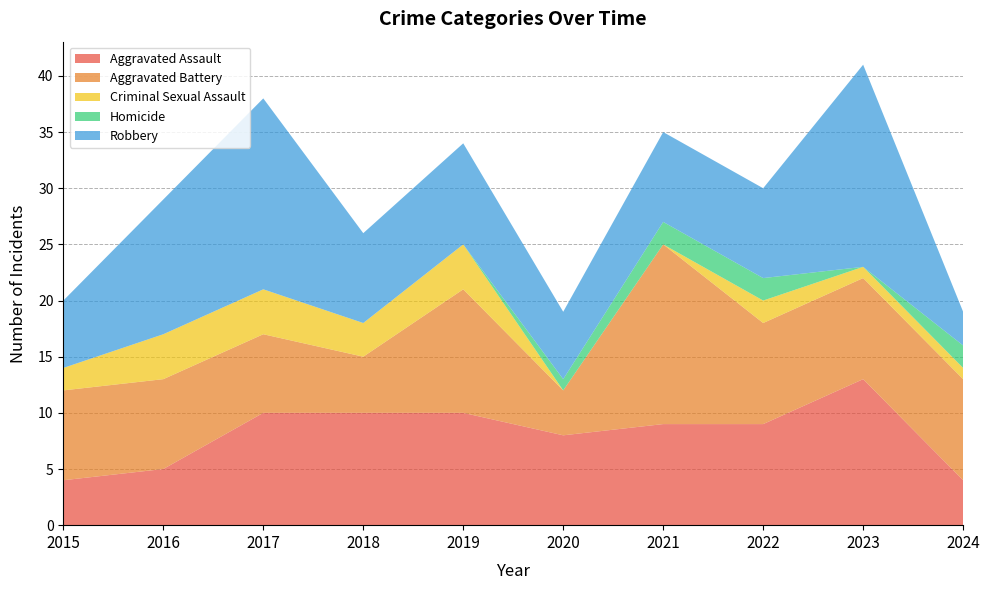

Reading left to right, what are all the values shown in this chart?

Aggravated Assault: 2015=4	2016=5	2017=10	2018=10	2019=10	2020=8	2021=9	2022=9	2023=13	2024=4
Aggravated Battery: 2015=8	2016=8	2017=7	2018=5	2019=11	2020=4	2021=16	2022=9	2023=9	2024=9
Criminal Sexual Assault: 2015=2	2016=4	2017=4	2018=3	2019=4	2020=0	2021=0	2022=2	2023=1	2024=1
Homicide: 2015=0	2016=0	2017=0	2018=0	2019=0	2020=1	2021=2	2022=2	2023=0	2024=2
Robbery: 2015=6	2016=12	2017=17	2018=8	2019=9	2020=6	2021=8	2022=8	2023=18	2024=3